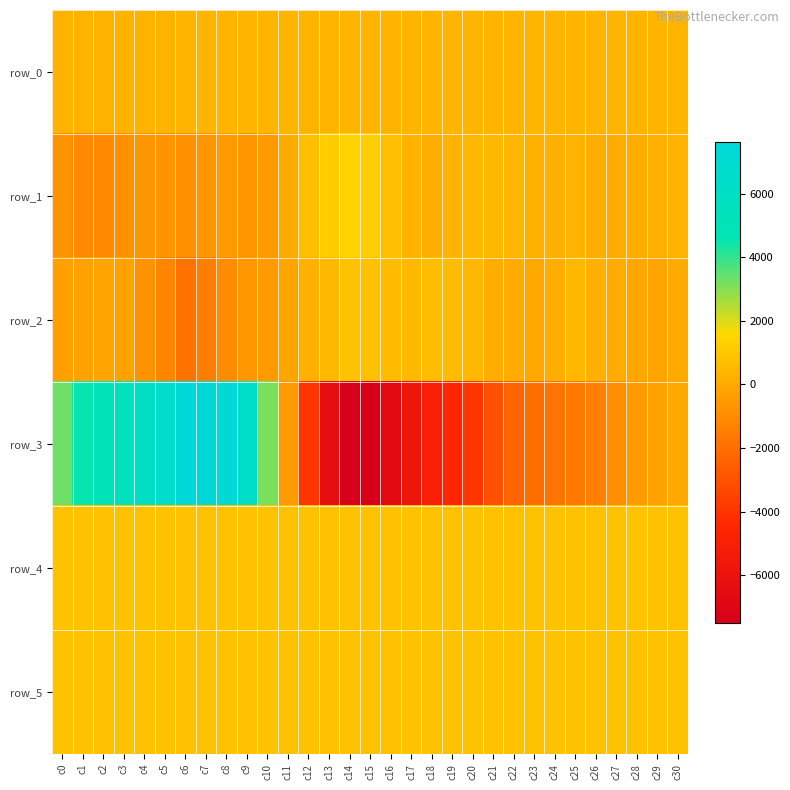

Reading left to right, extract all data points from this chart.

row_0: c0=336.8	c1=336.8	c2=336.9	c3=336.9	c4=337.0	c5=337.0	c6=337.1	c7=337.1	c8=337.2	c9=337.2	c10=337.3	c11=337.3	c12=337.4	c13=337.4	c14=337.4	c15=337.5	c16=337.6	c17=337.6	c18=337.7	c19=337.7	c20=337.8	c21=337.8	c22=337.8	c23=337.9	c24=338.0	c25=338.0	c26=338.0	c27=338.1	c28=338.2	c29=338.2	c30=338.2
row_1: c0=-786.0	c1=-1088.0	c2=-1068.0	c3=-817.0	c4=-685.0	c5=-759.0	c6=-823.0	c7=-643.0	c8=-481.0	c9=-644.0	c10=-515.0	c11=73.0	c12=750.0	c13=1190.0	c14=1399.0	c15=1229.0	c16=718.0	c17=287.0	c18=156.0	c19=281.0	c20=471.0	c21=506.0	c22=414.0	c23=265.0	c24=240.0	c25=286.0	c26=89.0	c27=49.0	c28=151.0	c29=232.0	c30=288.0
row_2: c0=-347.0	c1=-290.0	c2=-178.0	c3=-234.0	c4=-795.0	c5=-1278.0	c6=-1861.0	c7=-1511.0	c8=-1035.0	c9=-583.0	c10=-504.0	c11=-152.0	c12=244.0	c13=512.0	c14=821.0	c15=766.0	c16=580.0	c17=531.0	c18=658.0	c19=596.0	c20=429.0	c21=134.0	c22=54.0	c23=-50.0	c24=150.0	c25=484.0	c26=194.0	c27=48.0	c28=-91.0	c29=-167.0	c30=27.0
row_3: c0=3300.0	c1=4506.0	c2=5160.0	c3=5449.0	c4=6024.0	c5=6531.0	c6=7515.0	c7=7638.0	c8=7393.0	c9=6438.0	c10=3172.0	c11=-576.0	c12=-3965.0	c13=-6394.0	c14=-7416.0	c15=-7496.0	c16=-6625.0	c17=-5738.0	c18=-5000.0	c19=-4477.0	c20=-3900.0	c21=-3044.0	c22=-2326.0	c23=-1993.0	c24=-1815.0	c25=-1656.0	c26=-1429.0	c27=-900.0	c28=-542.0	c29=-299.0	c30=-57.0
row_4: c0=830.0	c1=825.0	c2=830.0	c3=825.0	c4=826.0	c5=823.0	c6=831.0	c7=827.0	c8=829.0	c9=825.0	c10=825.0	c11=829.0	c12=831.0	c13=827.0	c14=827.0	c15=827.0	c16=822.0	c17=827.0	c18=829.0	c19=830.0	c20=831.0	c21=839.0	c22=838.0	c23=825.0	c24=826.0	c25=828.0	c26=828.0	c27=831.0	c28=841.0	c29=830.0	c30=827.0
row_5: c0=834.0	c1=825.0	c2=825.0	c3=830.0	c4=826.0	c5=823.0	c6=833.0	c7=831.0	c8=830.0	c9=825.0	c10=825.0	c11=833.0	c12=832.0	c13=829.0	c14=825.0	c15=823.0	c16=822.0	c17=824.0	c18=825.0	c19=827.0	c20=833.0	c21=830.0	c22=830.0	c23=825.0	c24=830.0	c25=828.0	c26=829.0	c27=829.0	c28=832.0	c29=828.0	c30=827.0